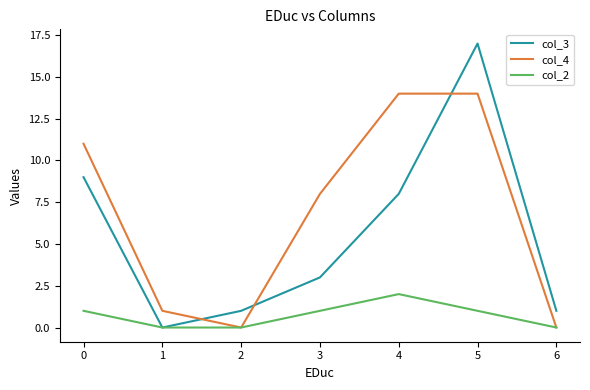

Which series ends up on top after the final intersection of col_3 and col_4?

col_3